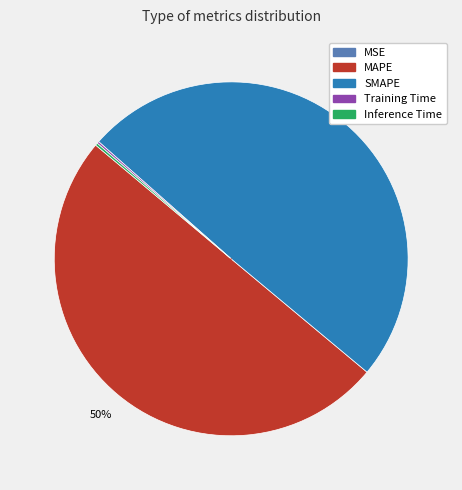

To the nearest percent, what is the average slice percentage?

20%